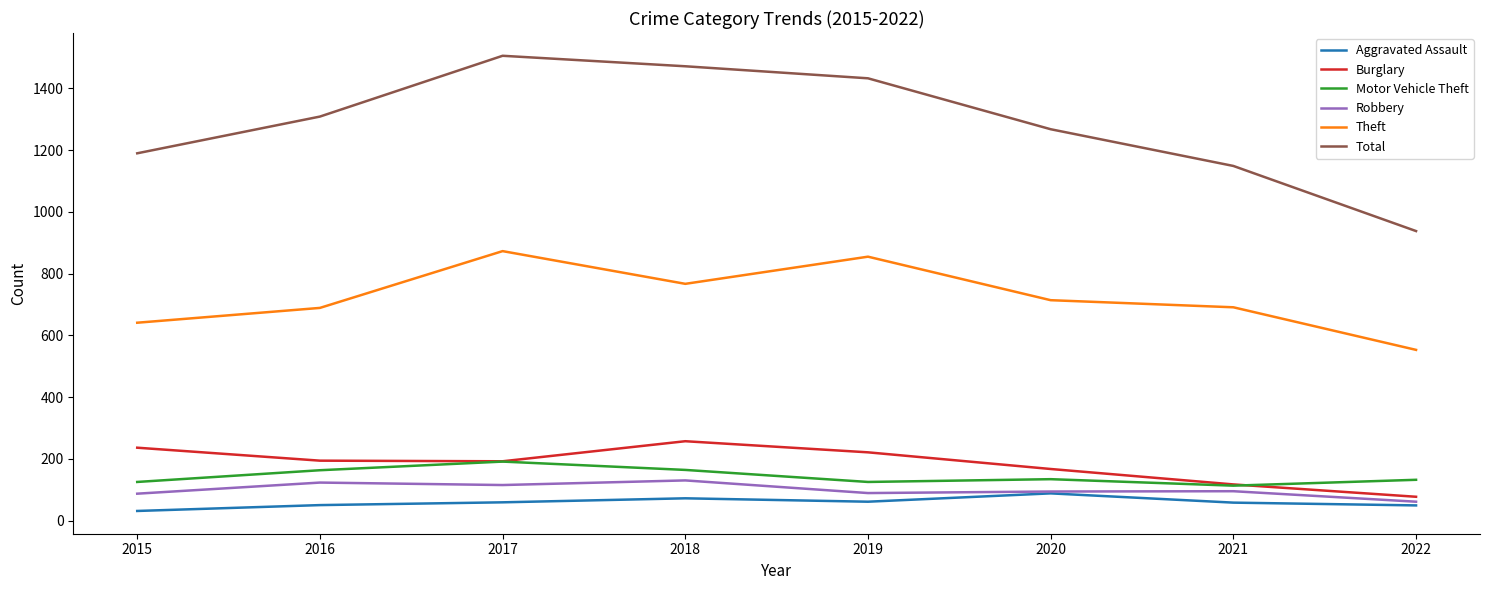

What is the sum of all Robbery values?

794